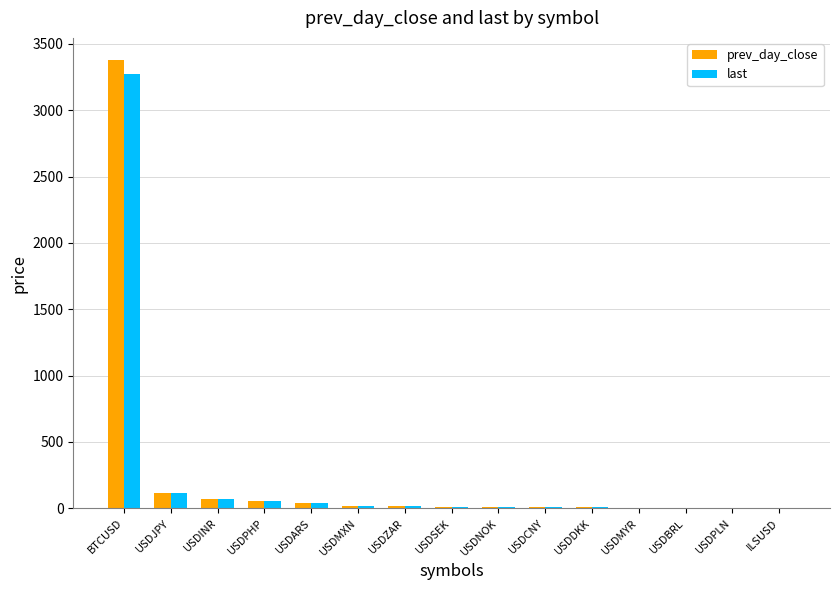

What is the total value across all series at USDJPY?

225.4